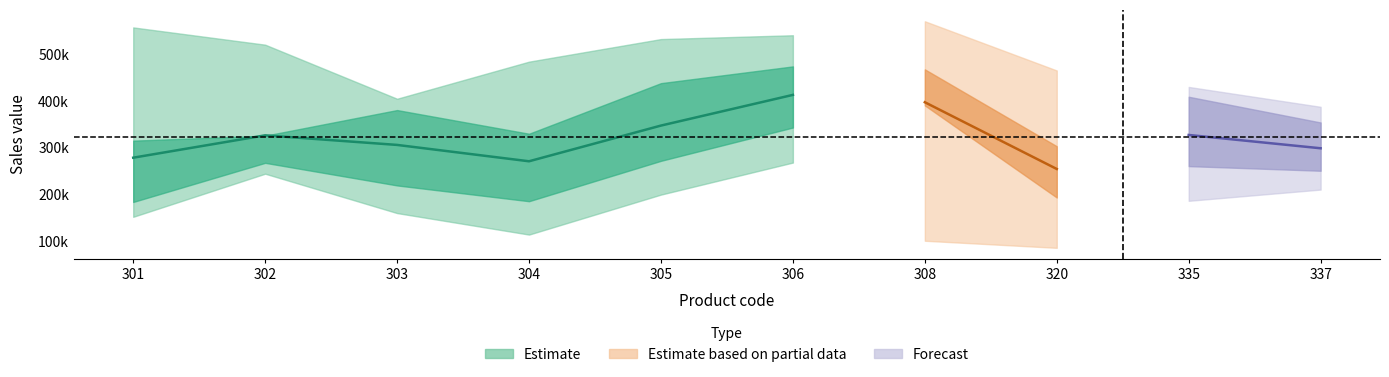

At which category is the sum across all series the highest?

306